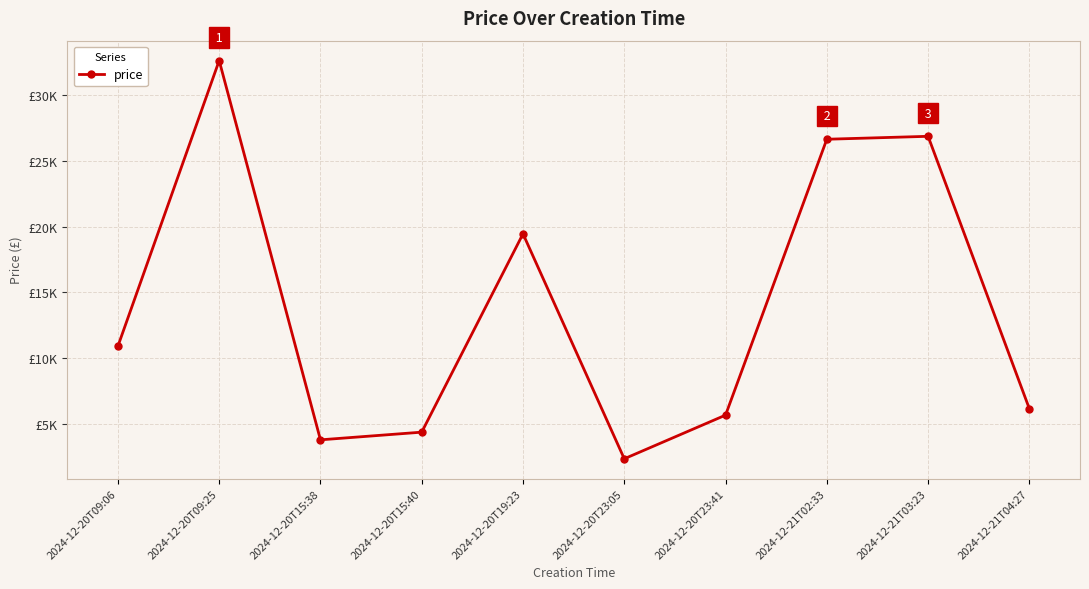

Is this an area chart (filled region under the line)?

No